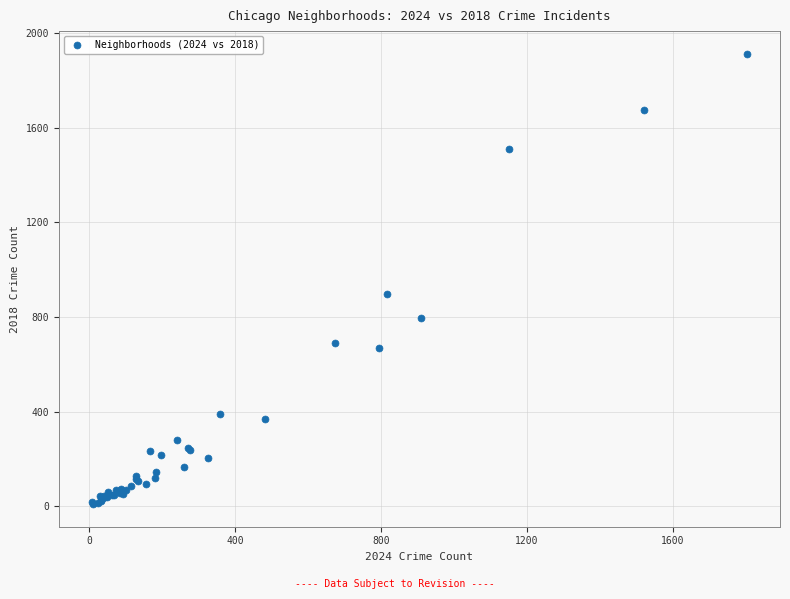

What Y value in the scatter plot is closest to 960?

898